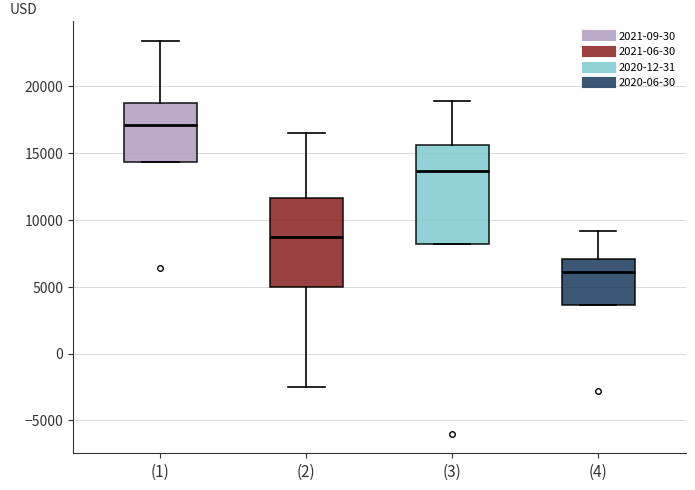

Reading left to right, read every box against the y-axis: the position of its median line, the range the box covers, and the ends of its whiskers. The values are not printed on the chart, so give them approximately, as read against the axis.

(1): median 17000, box 14500 to 19000, whiskers 14500 to 23500
(2): median 9000, box 5000 to 11500, whiskers -2500 to 16500
(3): median 13500, box 8000 to 15500, whiskers 8000 to 19000
(4): median 6000, box 3500 to 7000, whiskers 3500 to 9000